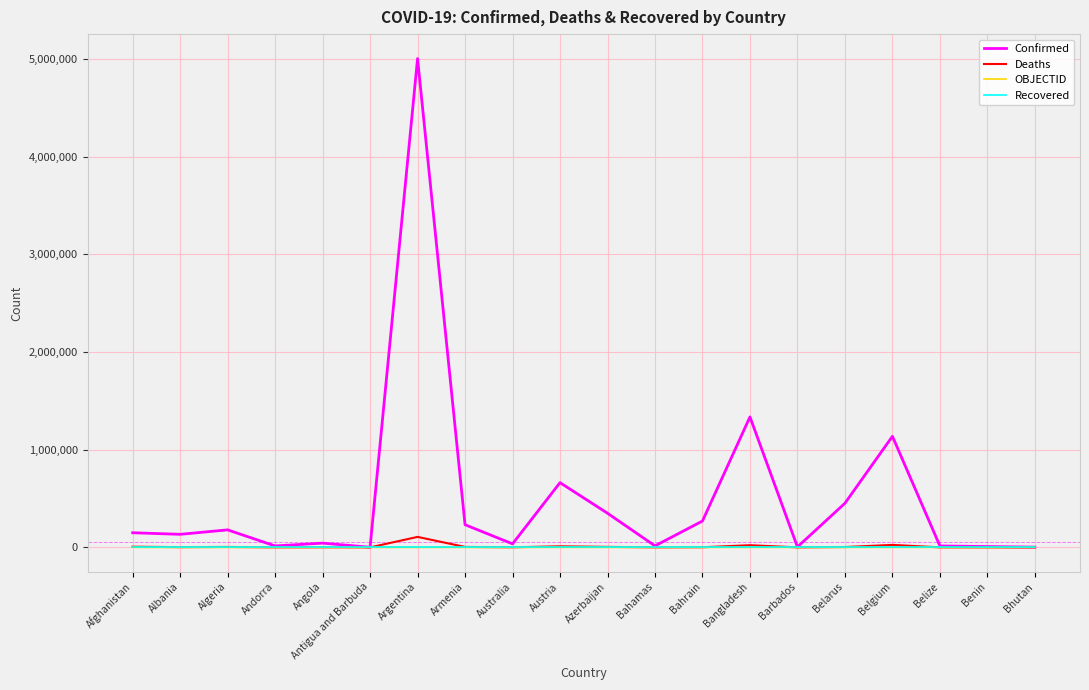

At which category does the chart reach its peak across all series?

Argentina